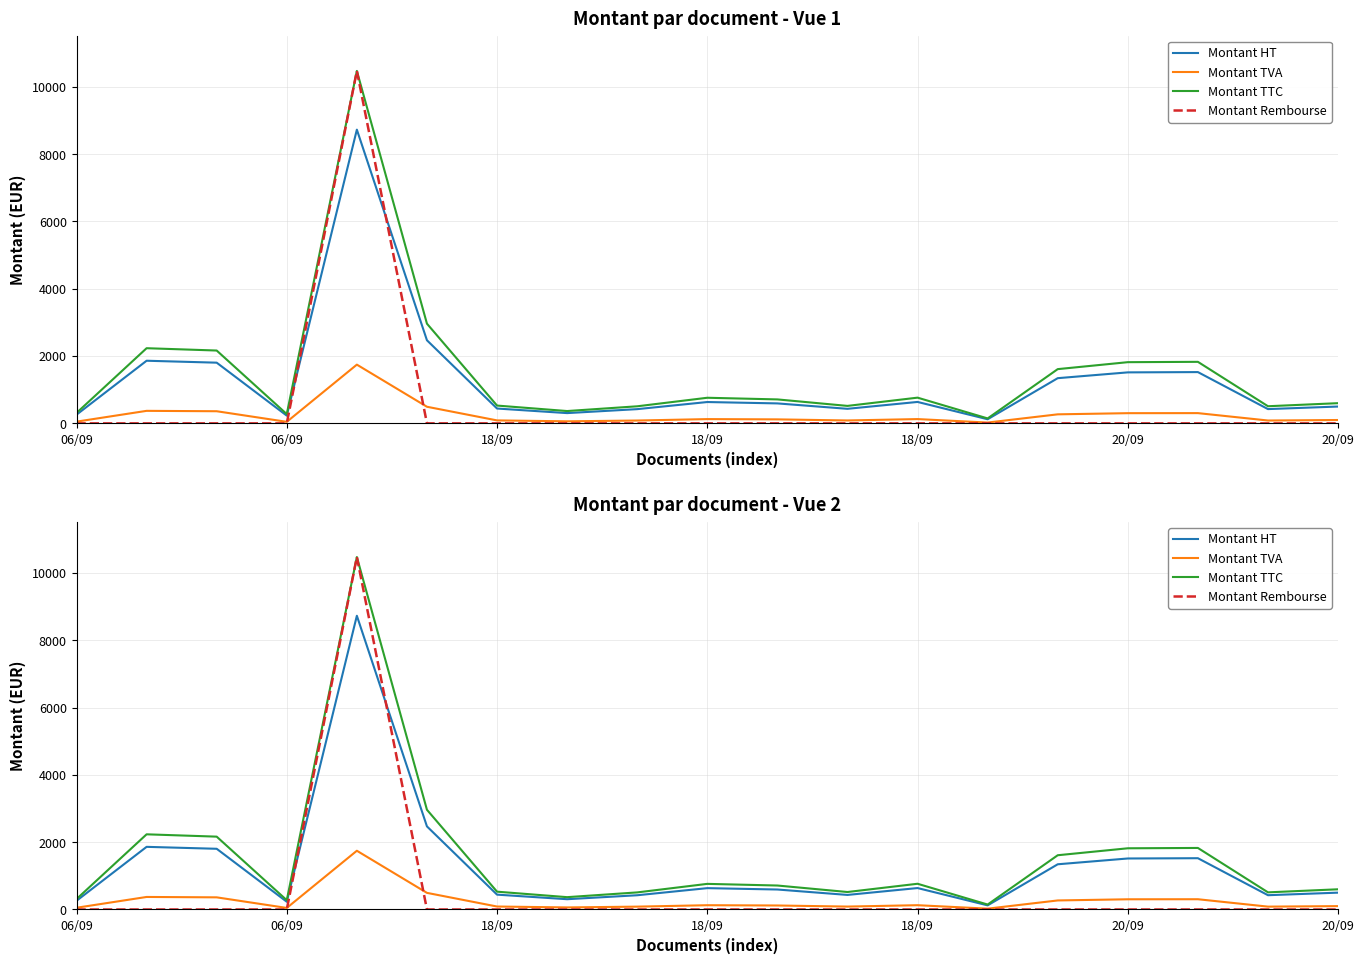

Where is the first local maximum for Montant Rembourse?

18/09